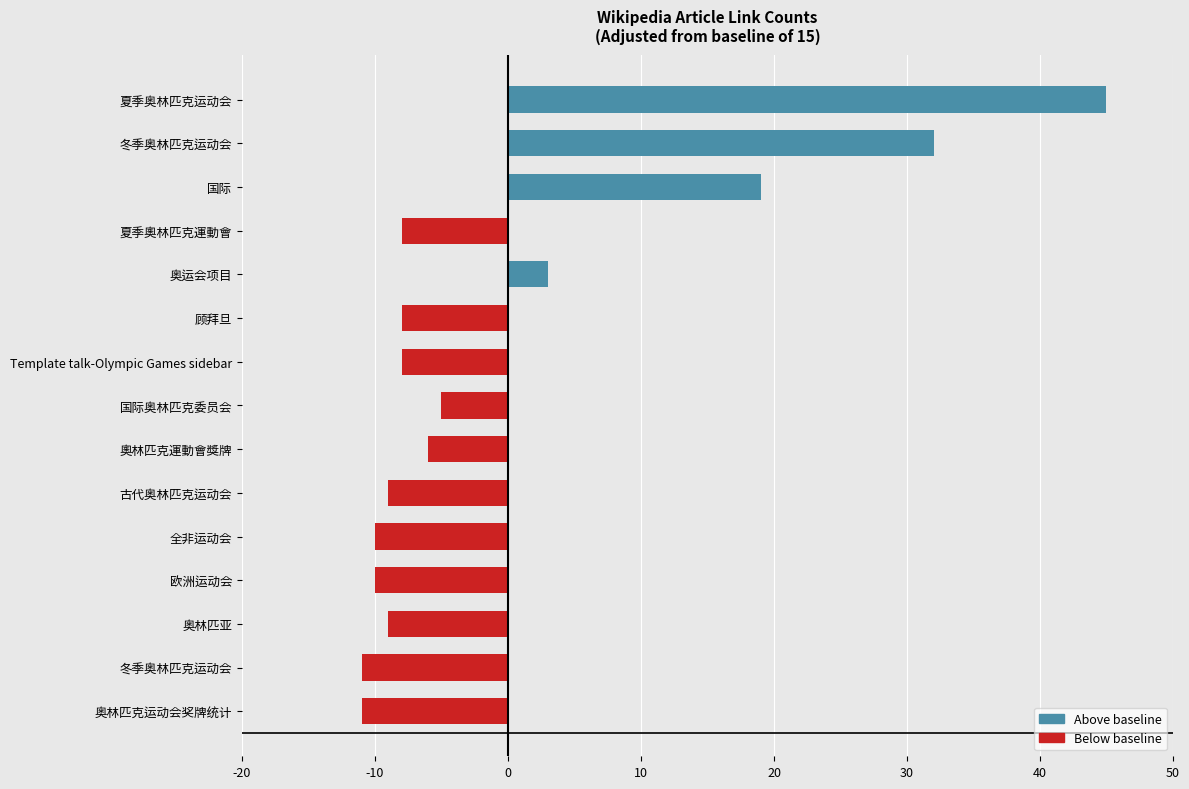

What is the maximum value shown in the chart?

45